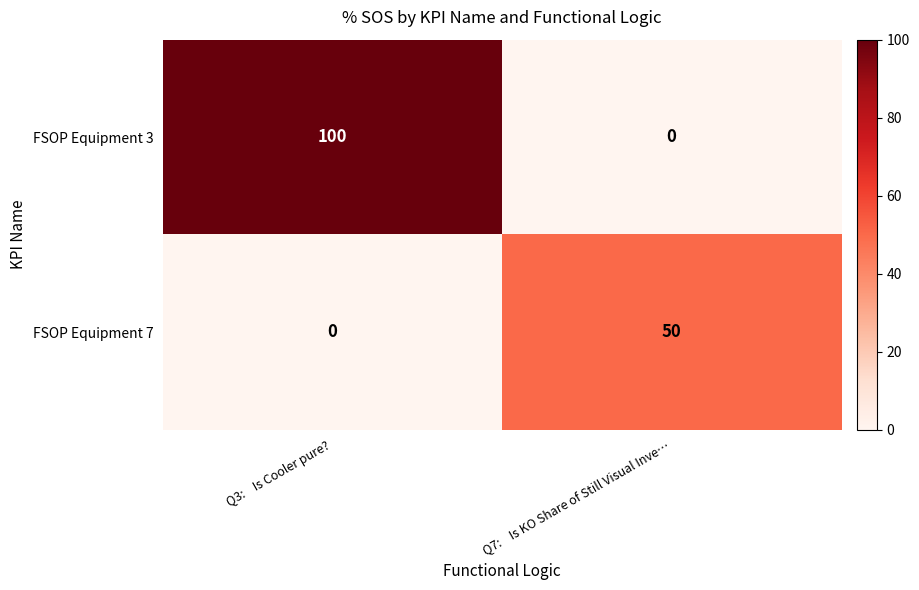

At Q3:    Is Cooler pure?, list the series in order from largest to smallest.

FSOP Equipment 3, FSOP Equipment 7